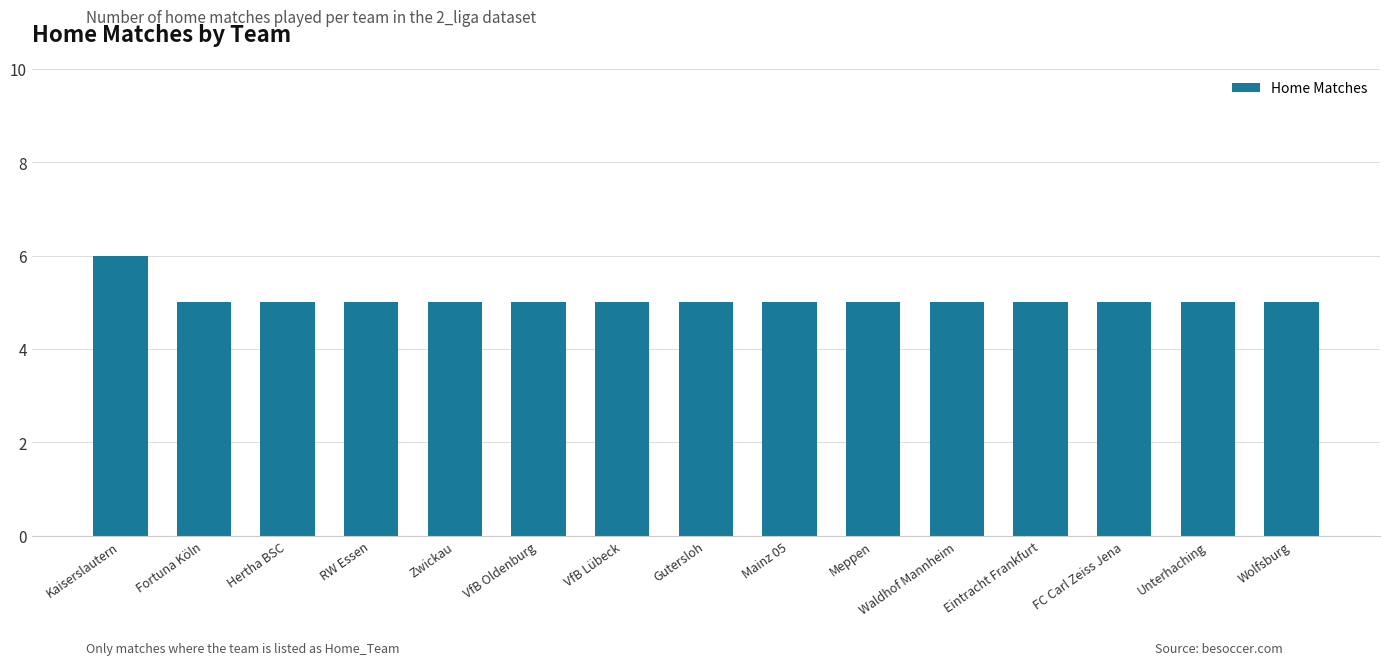

What is the label of the 11th bar from the left?

Waldhof Mannheim